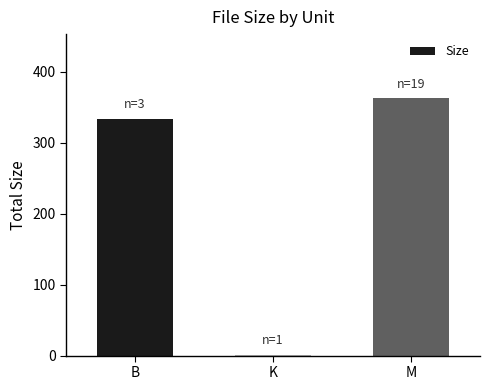

Where is the data nearest to the value 181?

B